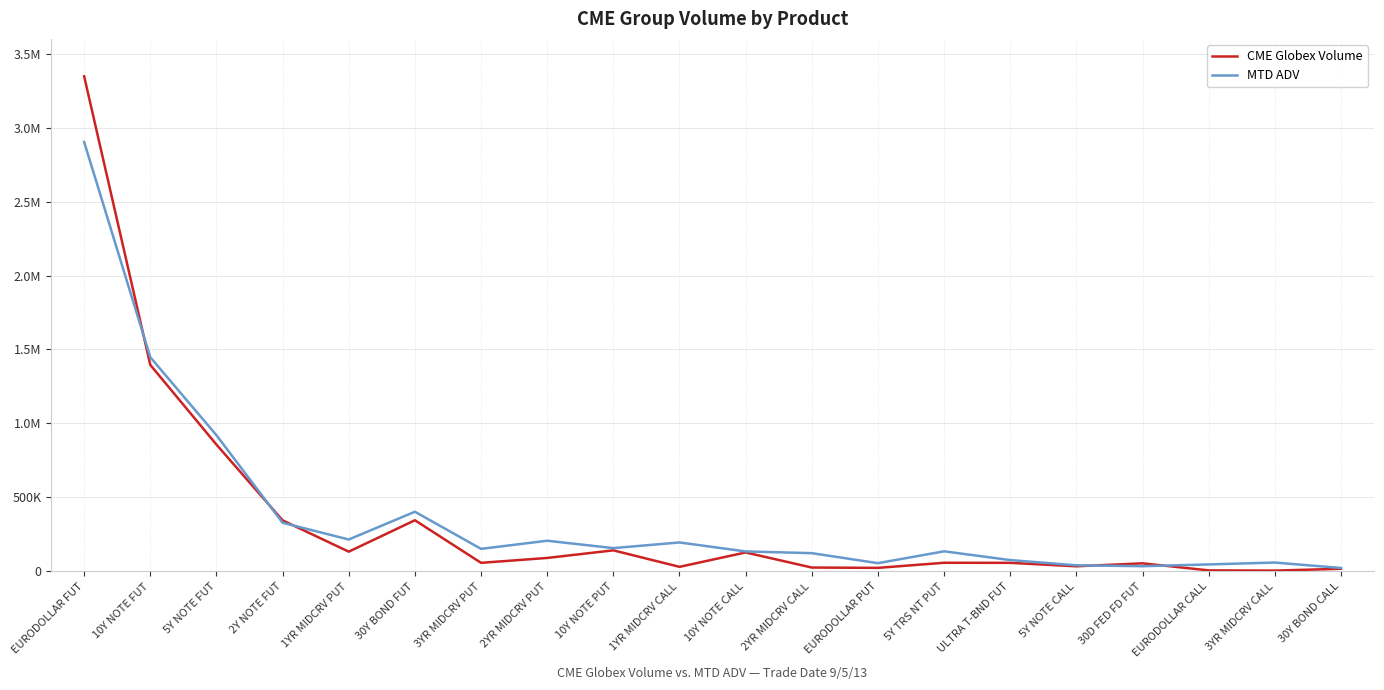

Does the chart have visible grid lines?

Yes